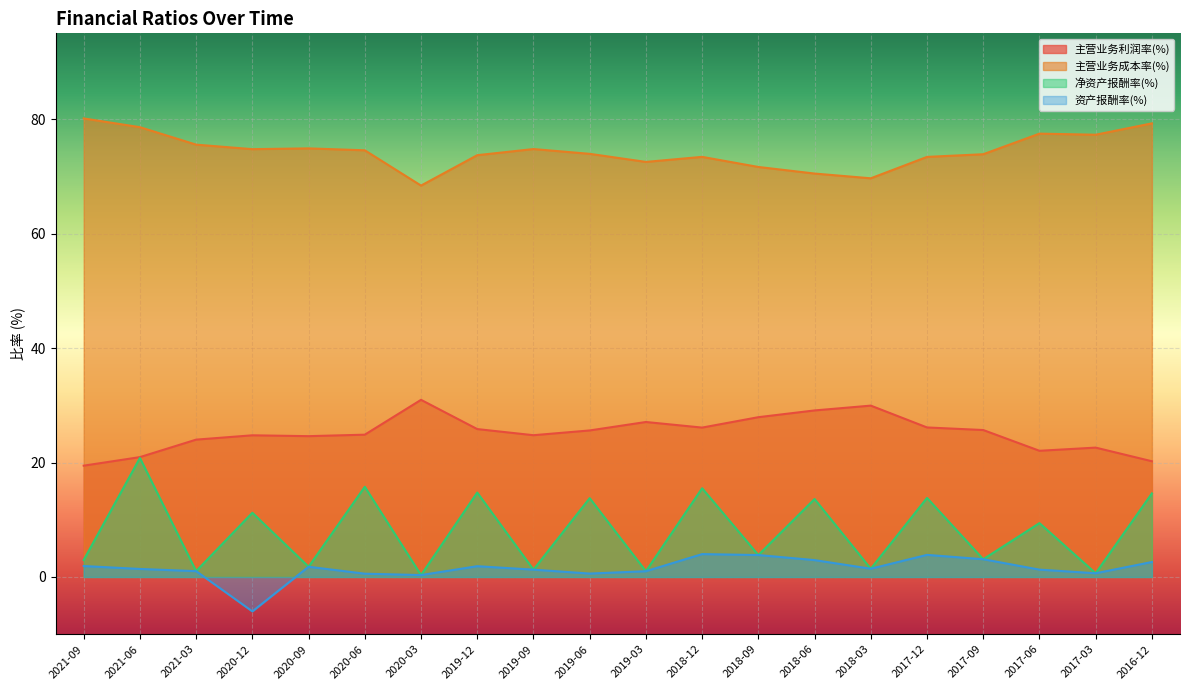

How many data points in 主营业务利润率(%) are less than 25?

10